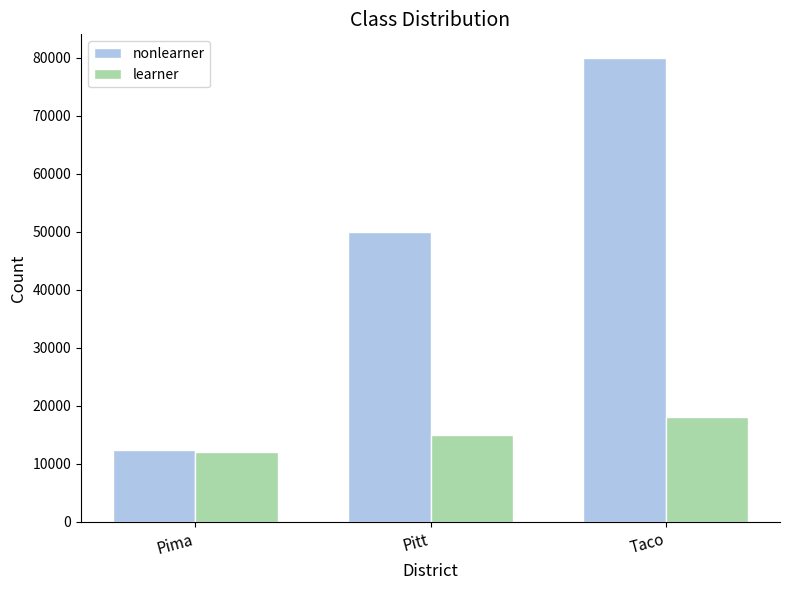

What is the value of the nonlearner bar at the 1st from the left?

12345